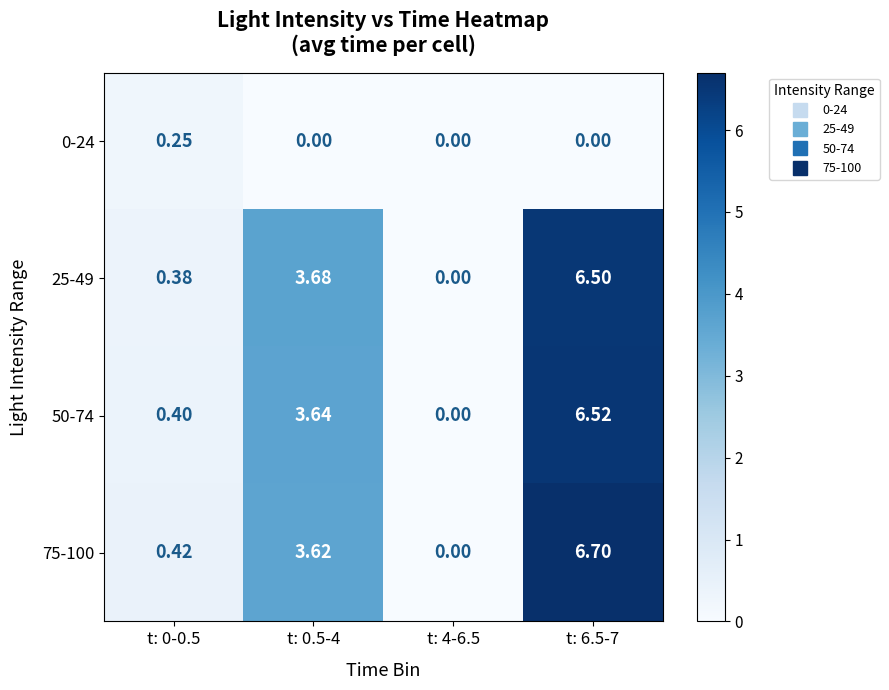

Is the value of 0-24 at t: 0.5-4 greater than the value of 25-49 at t: 0.5-4?

No